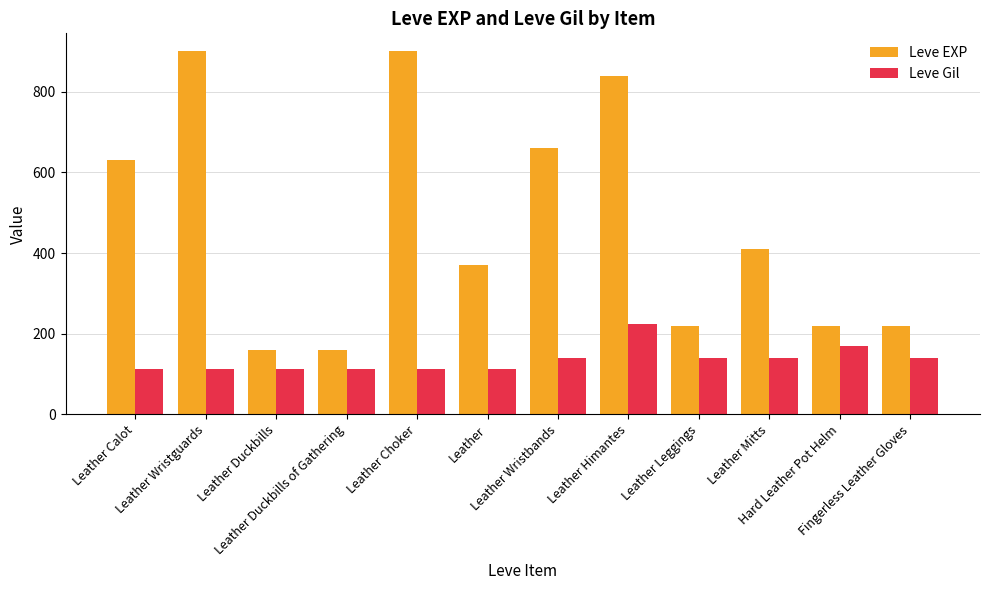

Rank the series by their average value, from lowest to highest.

Leve Gil, Leve EXP